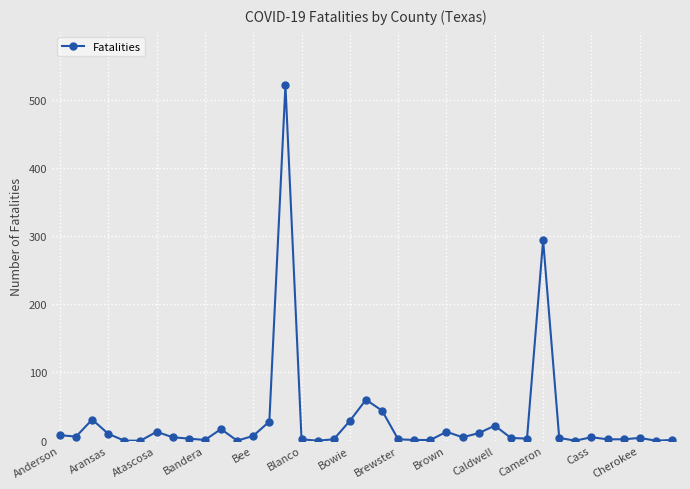

What is the difference between the maximum and minimum values?

521